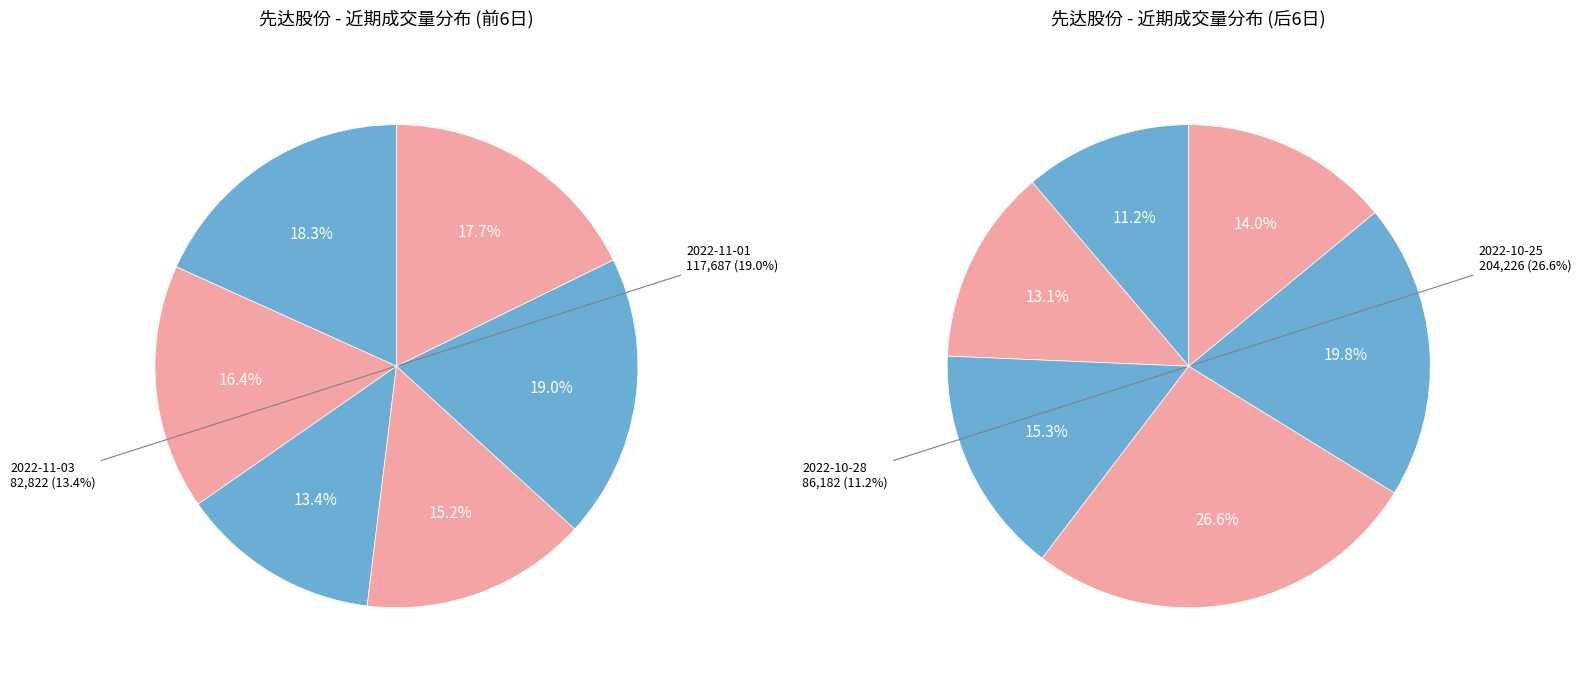

Rank the categories by price value from lowest to highest.

2022-11-01, 2022-10-31, 2022-11-02, 2022-11-03, 2022-10-28, 2022-11-04, 2022-11-07, 2022-10-27, 2022-10-25, 2022-10-26, 2022-10-24, 2022-10-21